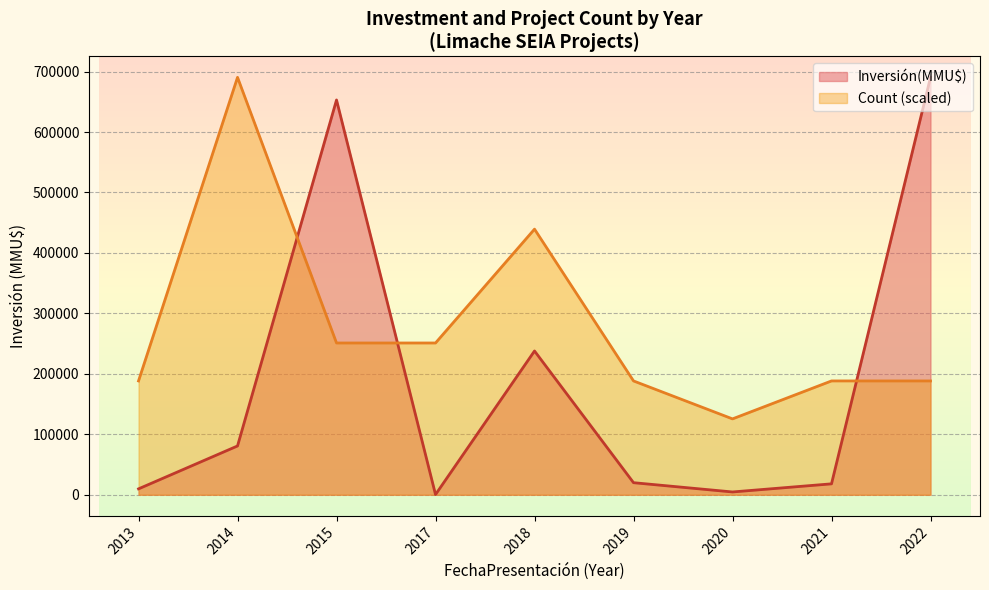

Which series ends up on top after the final intersection of Count (scaled) and Inversión(MMU$)?

Inversión(MMU$)